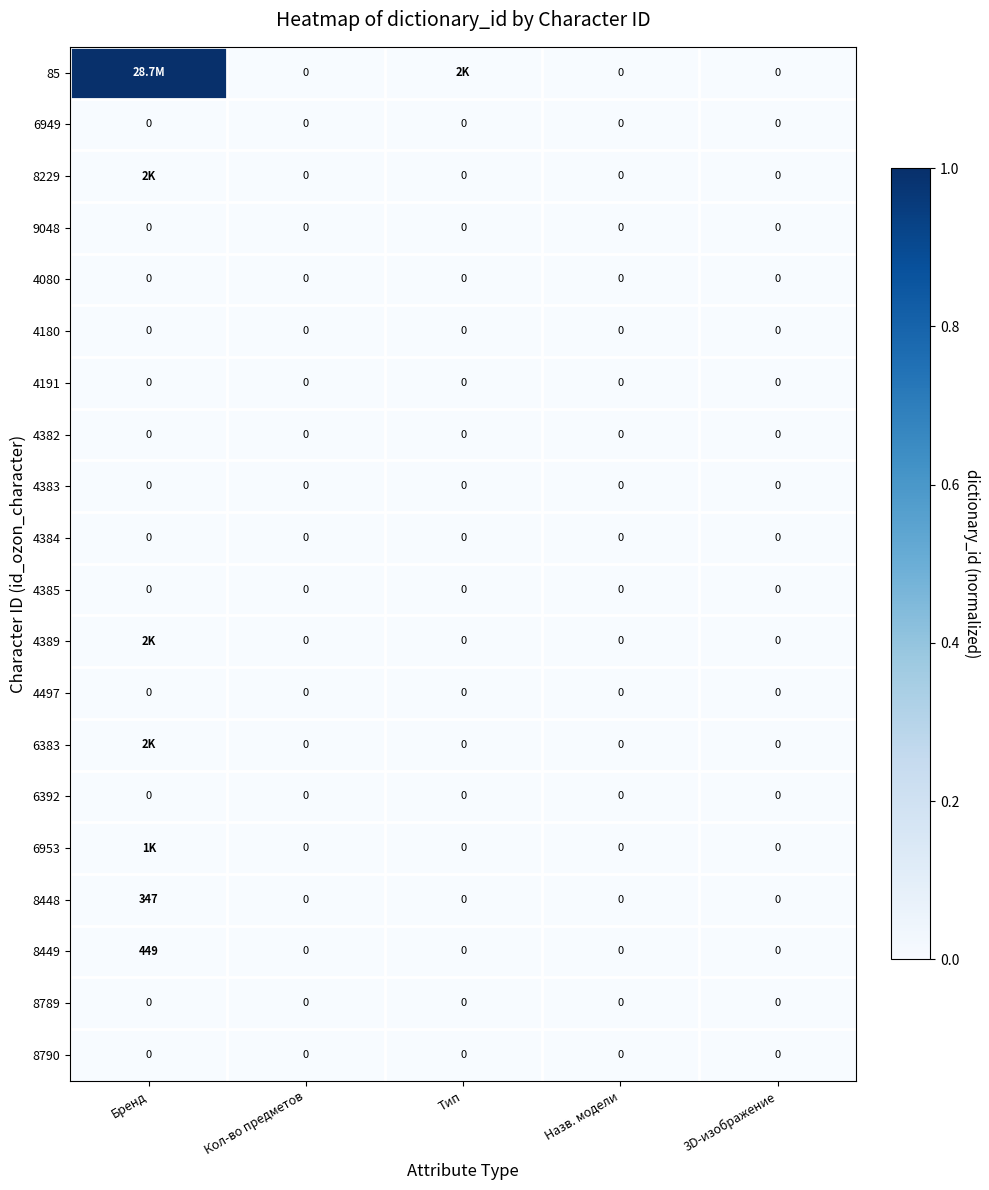

True or false: 4384 has a value of 0.0 at 3D-изображение.

True